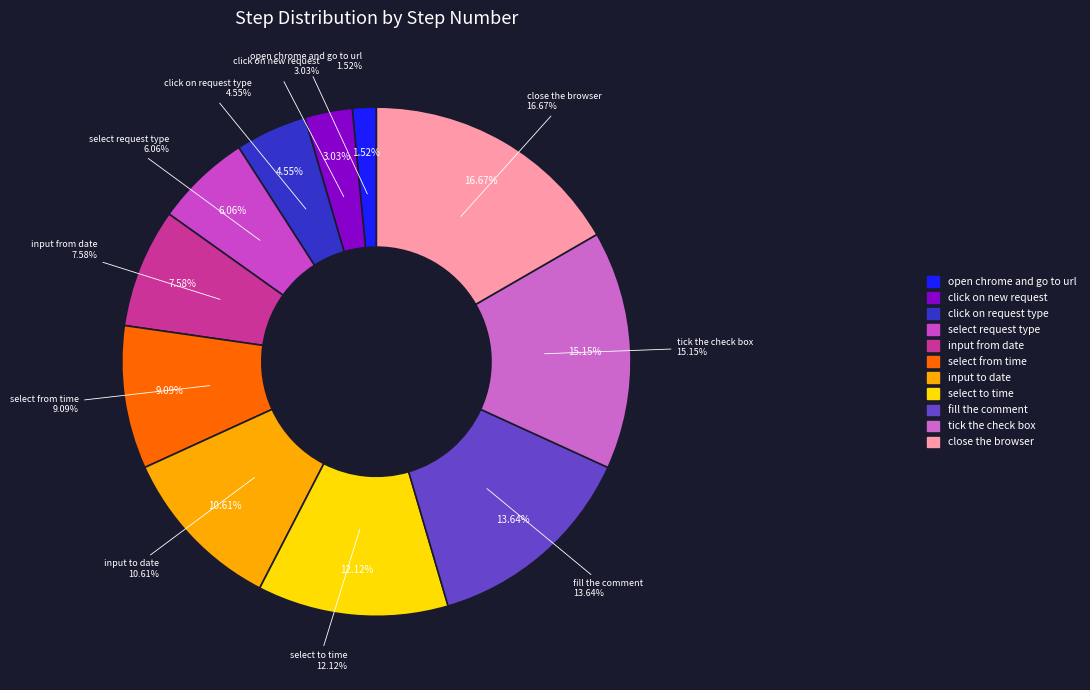

The fill the comment slice represents 14% of the pie. True or false?

True